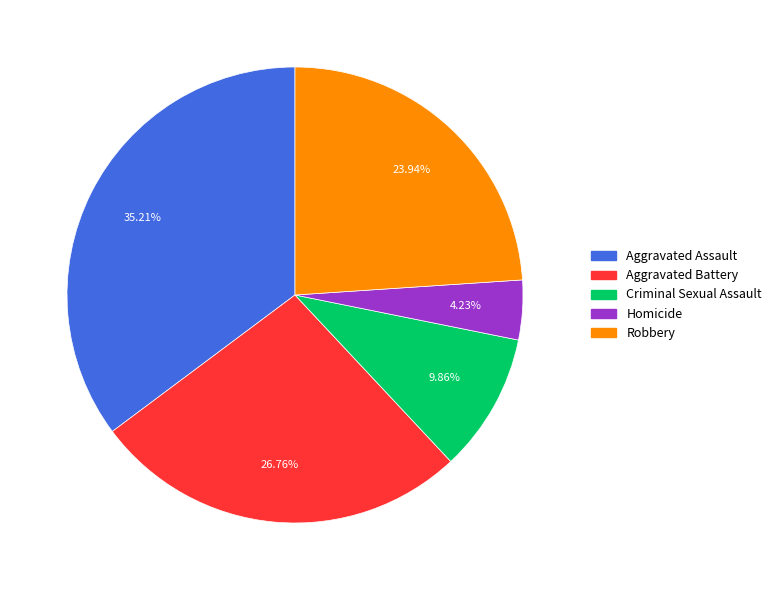

Which category has the smallest portion of the pie?

Homicide